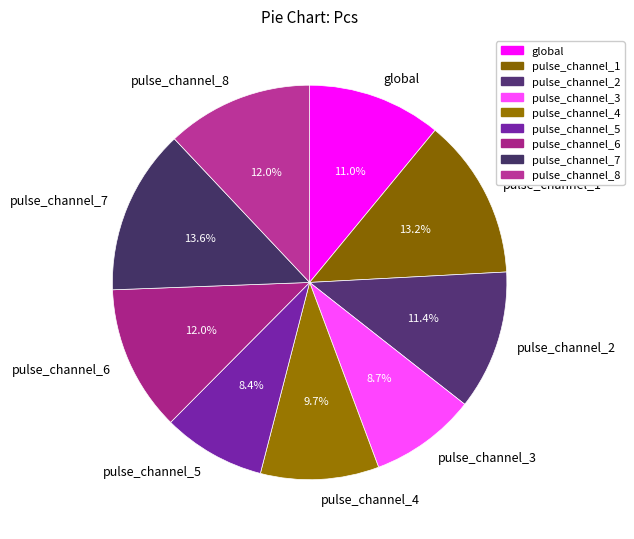

How much of the chart is everything except pulse_channel_7?

86.4%